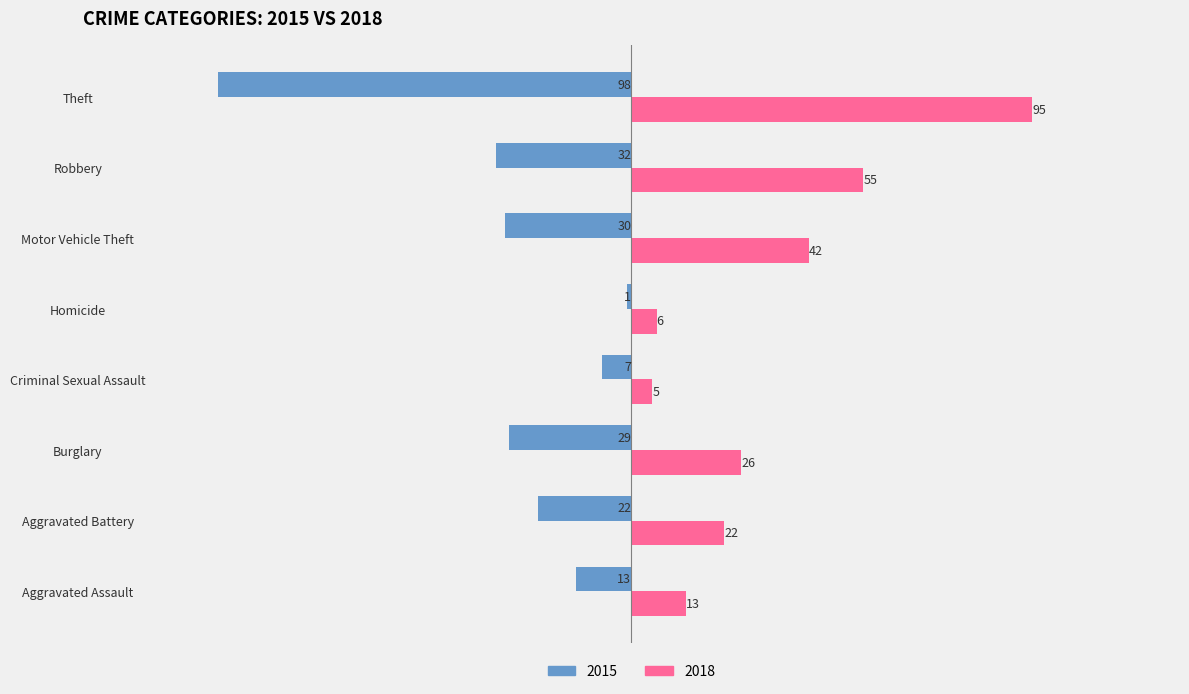

Rank the series at Criminal Sexual Assault from highest to lowest value.

2018, 2015